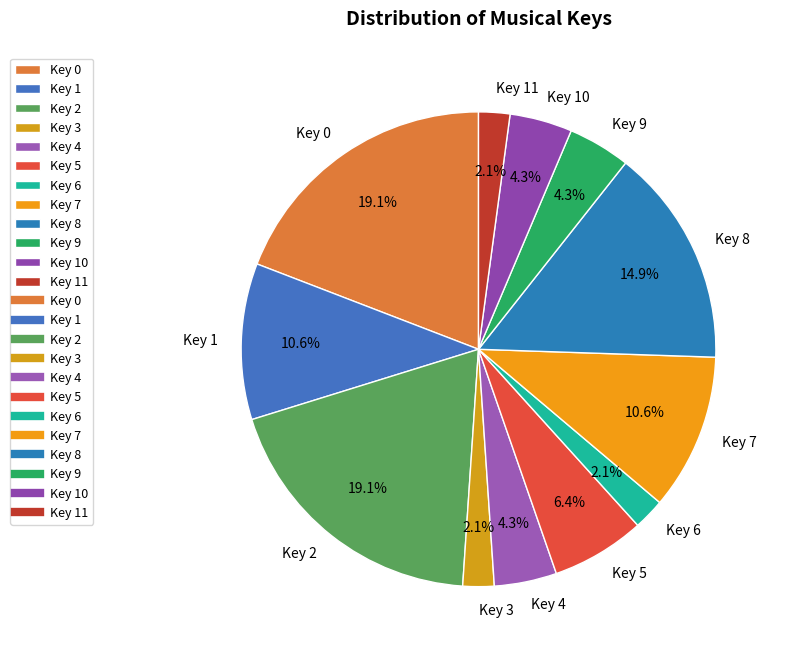

Between Key 10 and Key 0, which is larger?

Key 0